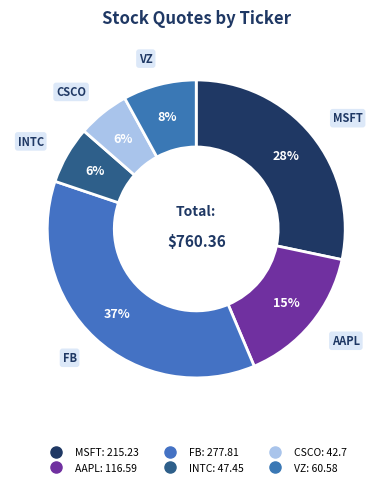

What is the smallest slice in the pie chart?

CSCO